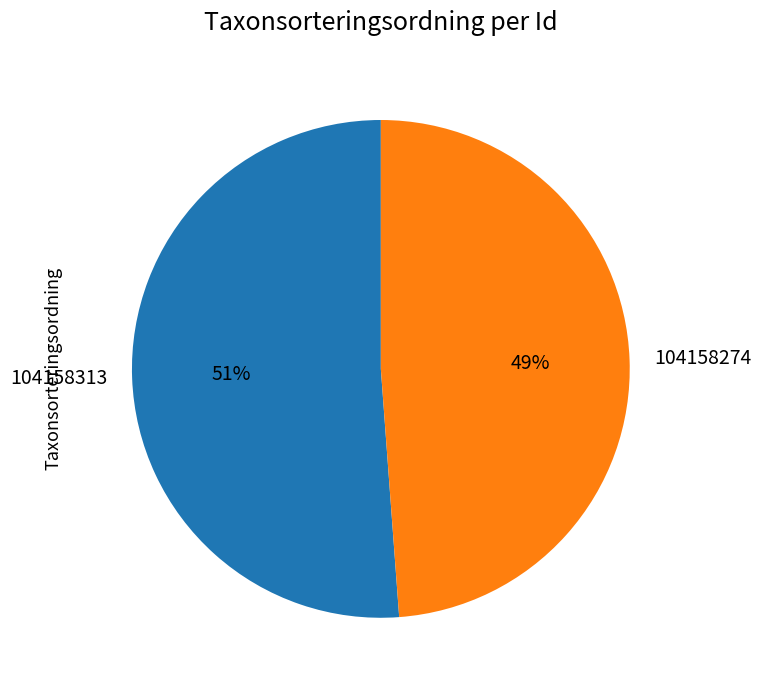

To the nearest percent, what is the difference between the 104158274 and 104158313 slice percentages?

2%